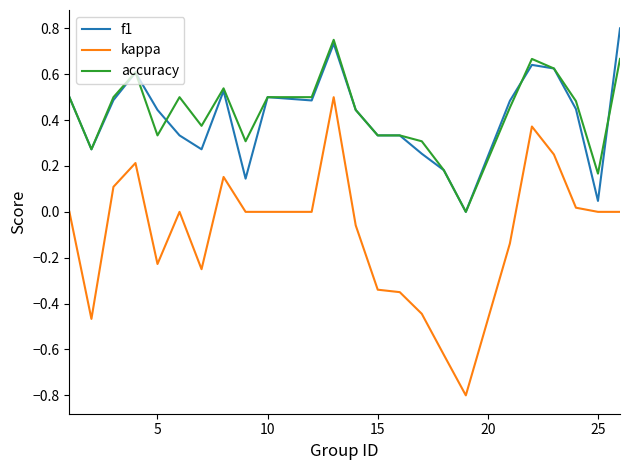

Which series has the widest spread of values?

kappa